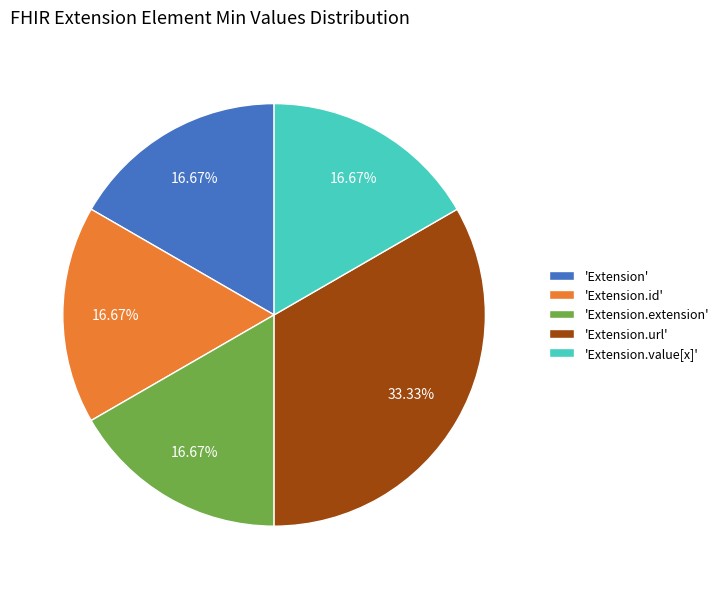

How many slices are in this pie chart?

5